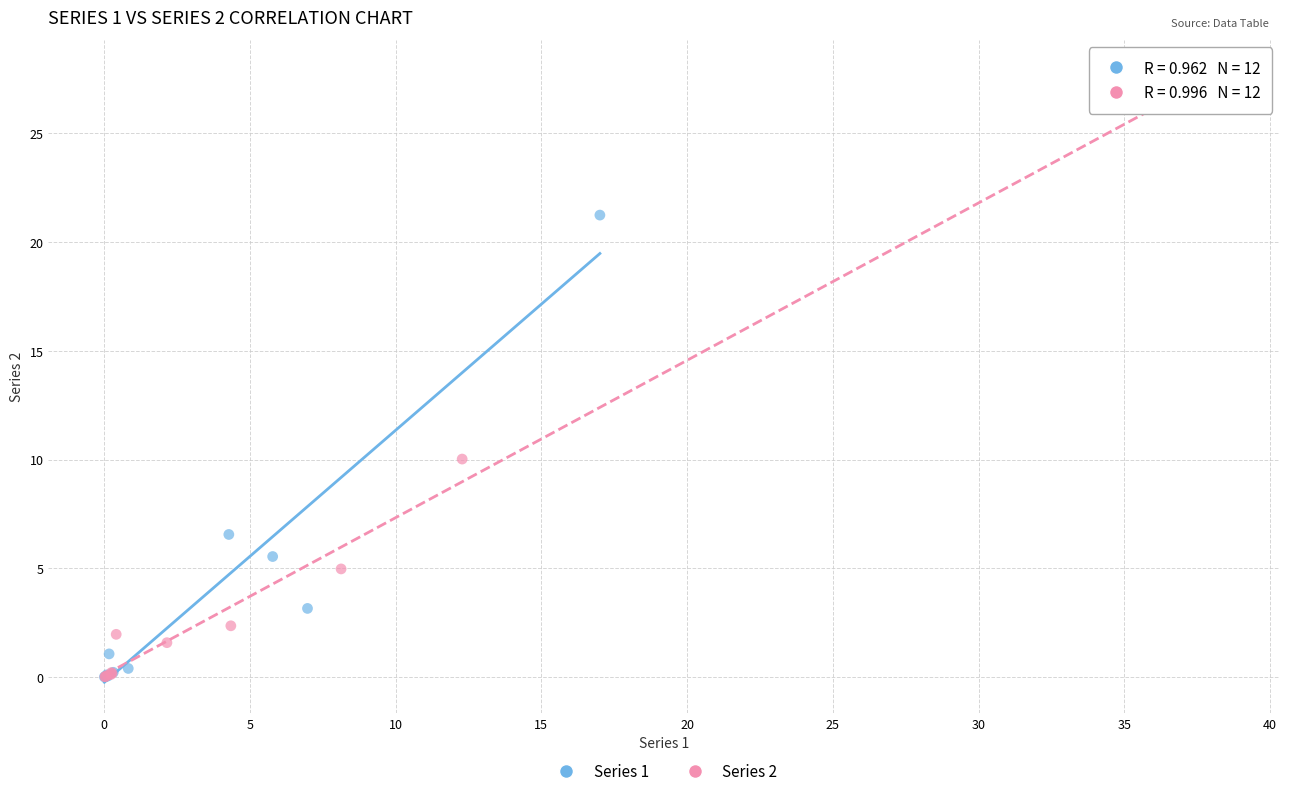

Which series has the largest Y range (max minus min)?

Series 2